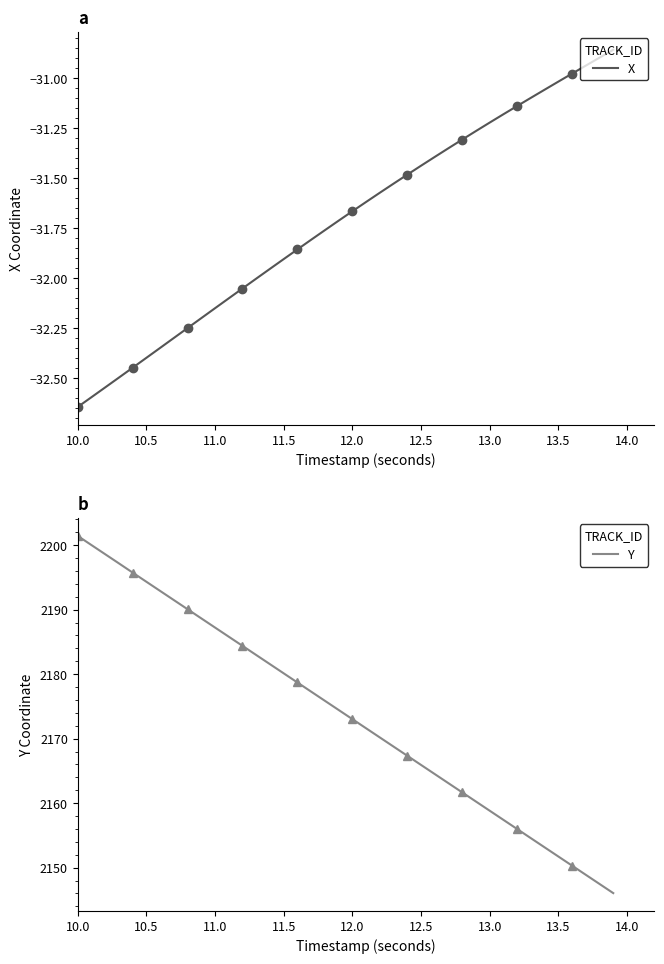

How many values in the X series exceed -31?

4